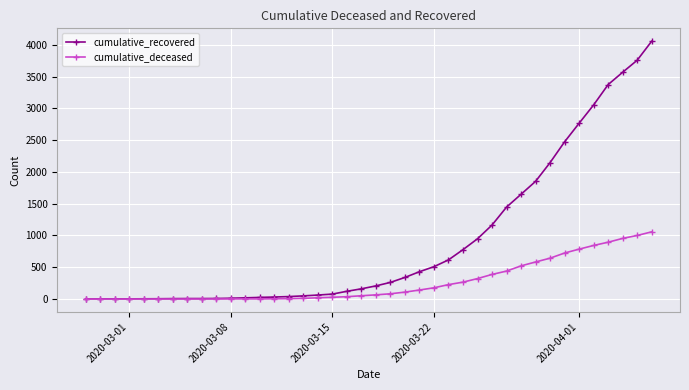

Which series has the largest total across all categories?

cumulative_recovered